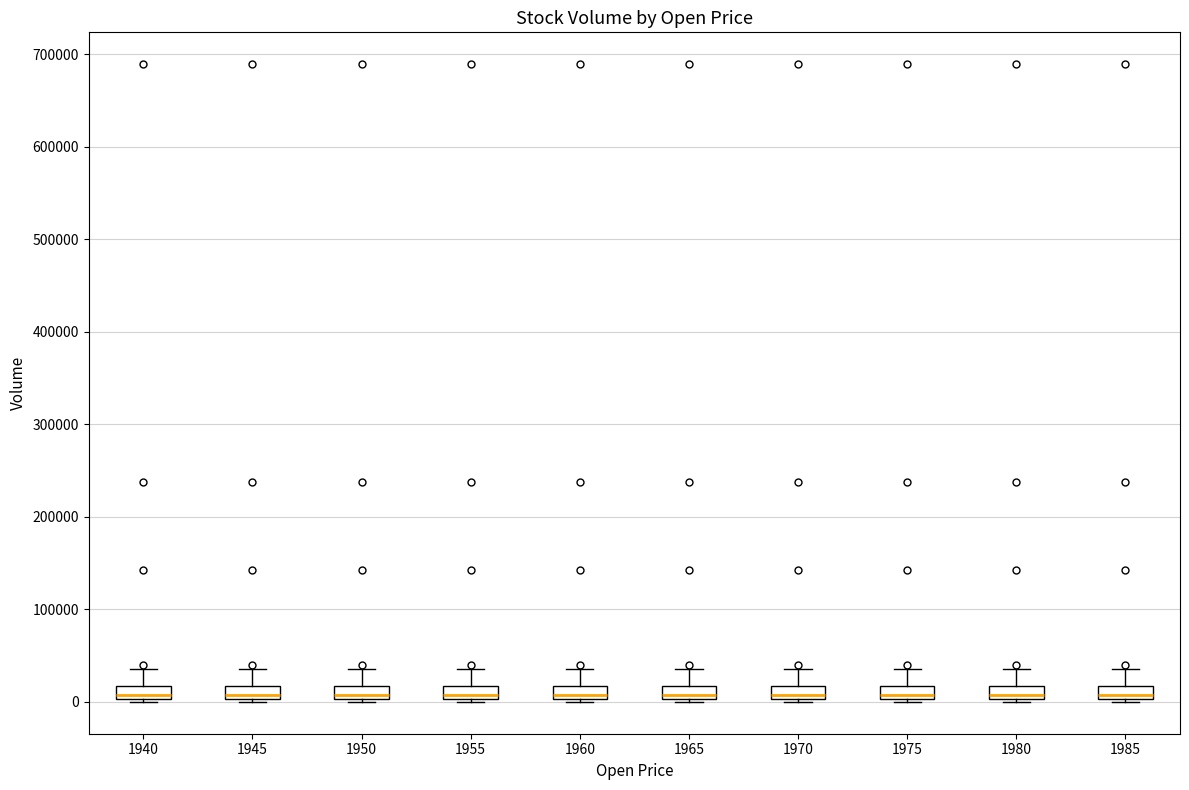

Where is the lower edge of the box at x = 1950 on the y-axis? The values are not printed on the chart, so give them approximately, as read against the axis.

0